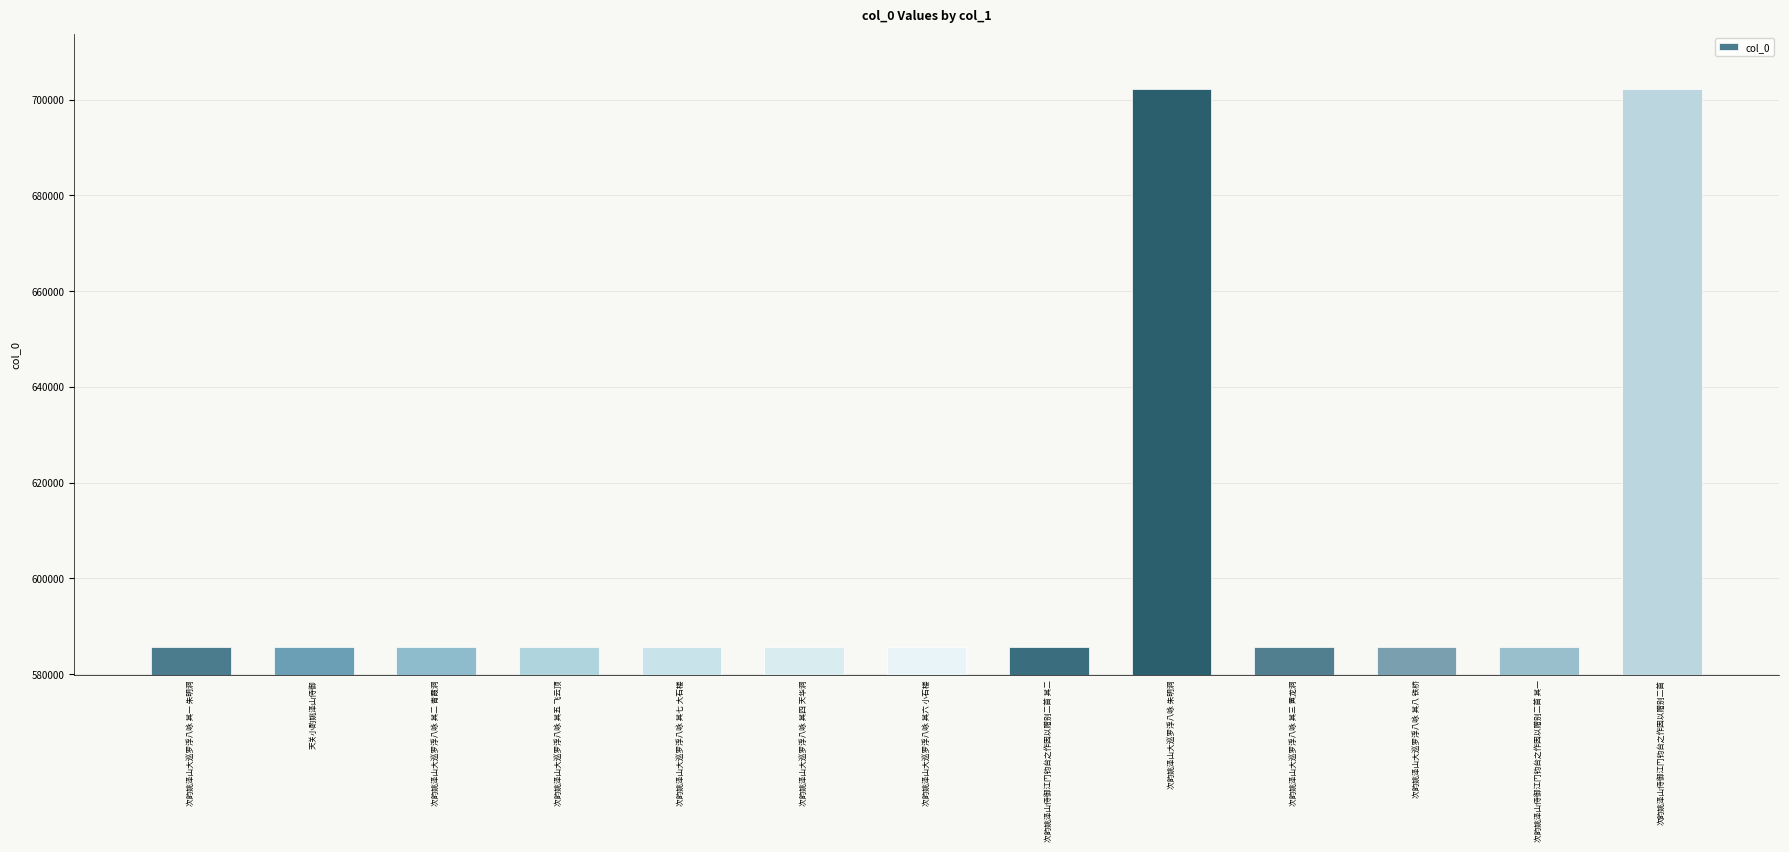

How many bars are there in total?

13